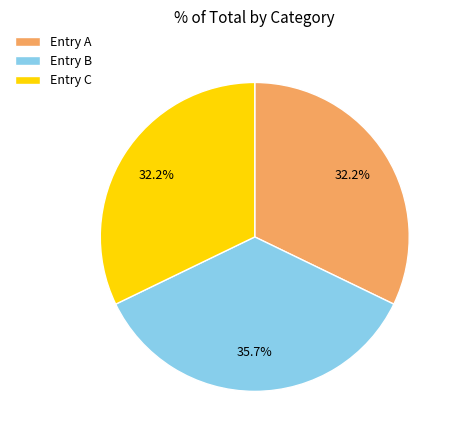

What portion of the pie excludes Entry C?

67.8%